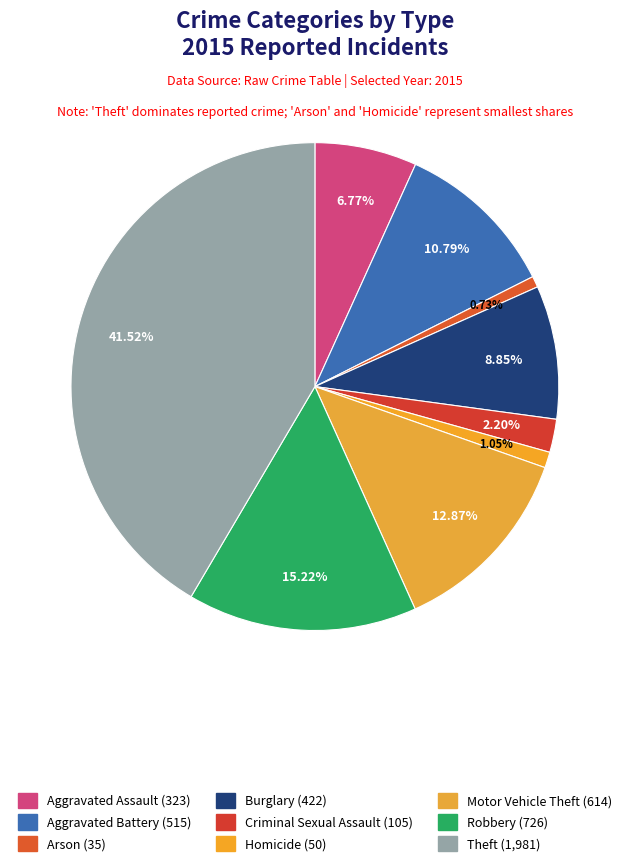

What percentage is the Aggravated Assault slice, to the nearest percent?

7%